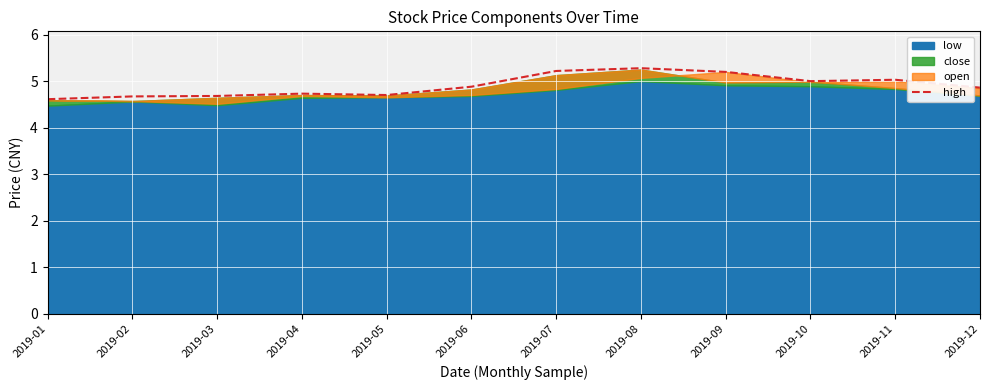

What is the maximum value for high?

5.3